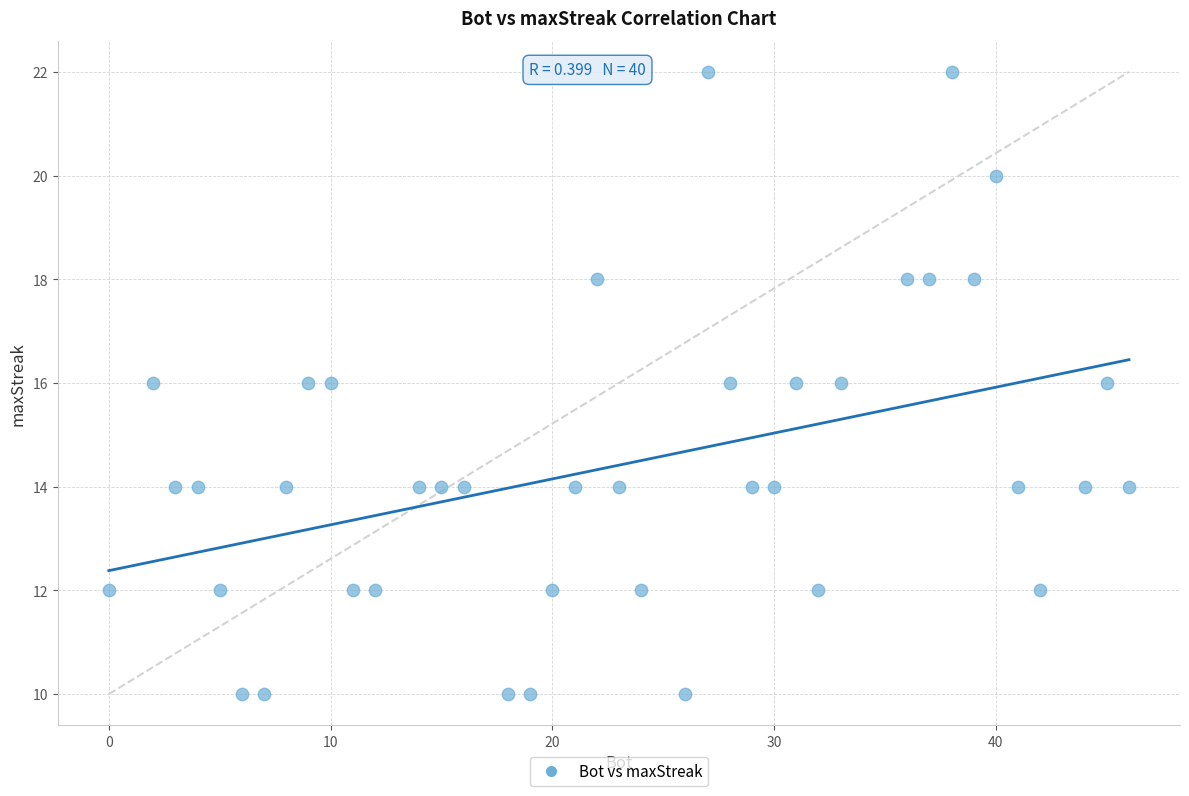

What is the range of Y values (max minus min)?

12